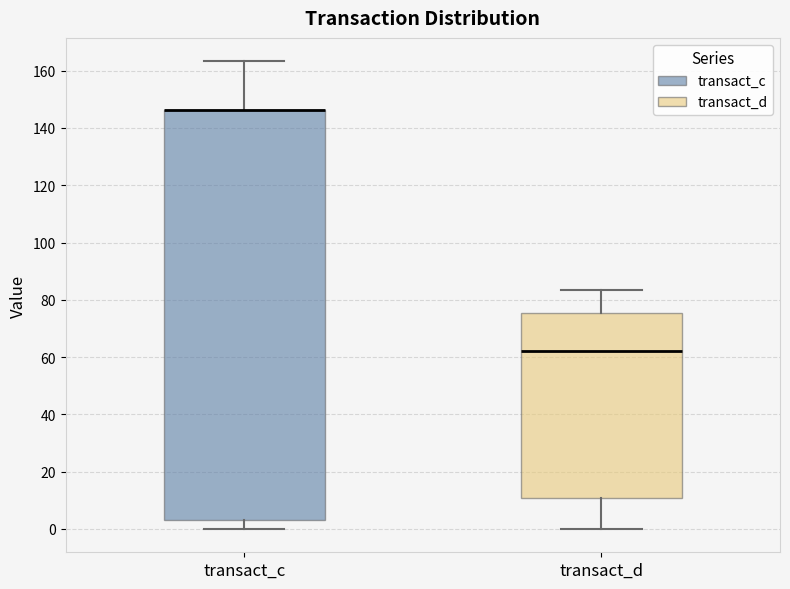

Where is the upper edge of the box for transact_c on the y-axis? The values are not printed on the chart, so give them approximately, as read against the axis.

146